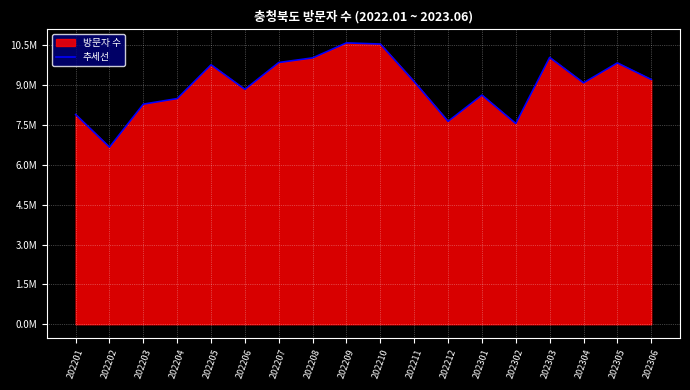

Between 202305 and 202202, which is larger?

202305